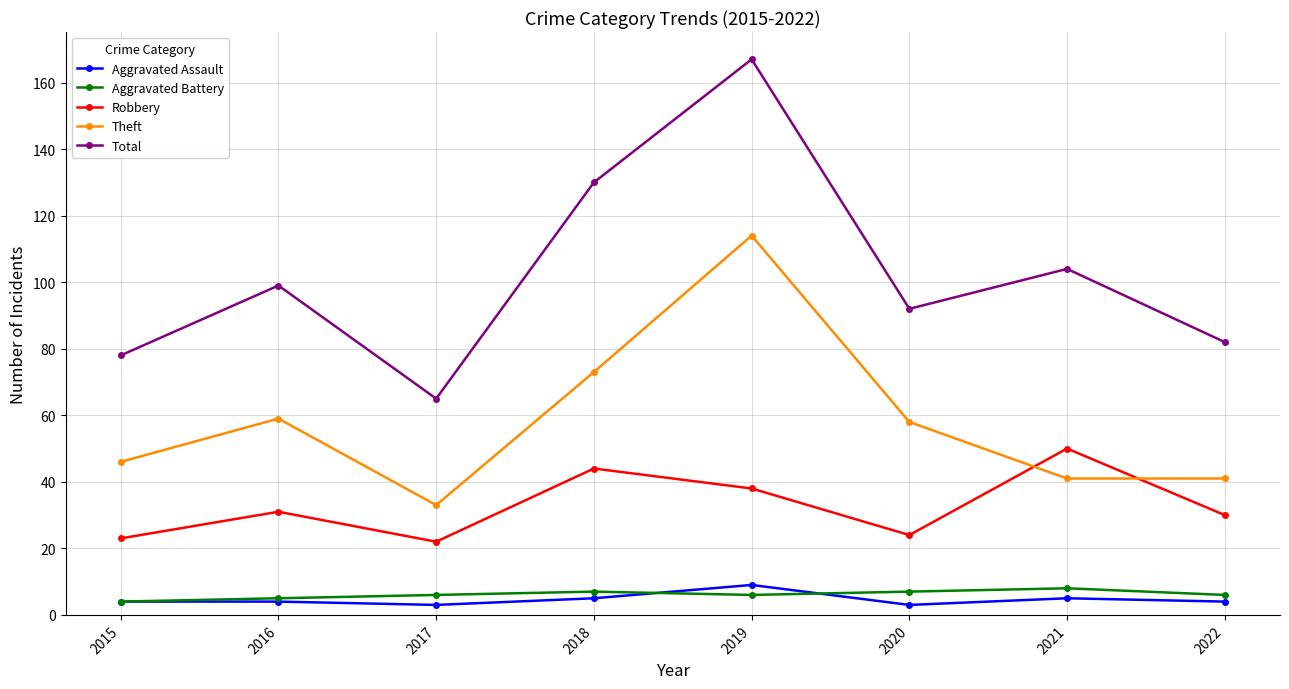

At which category does the chart reach its peak across all series?

2019